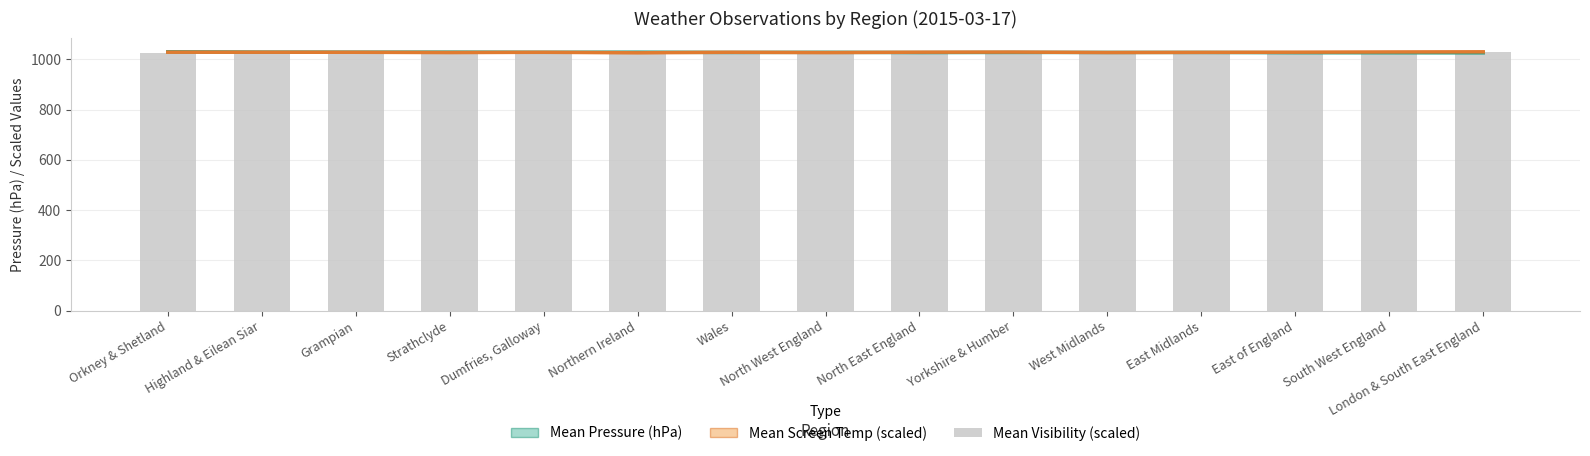

Which series has the largest range (max minus min)?

Mean Pressure (hPa)